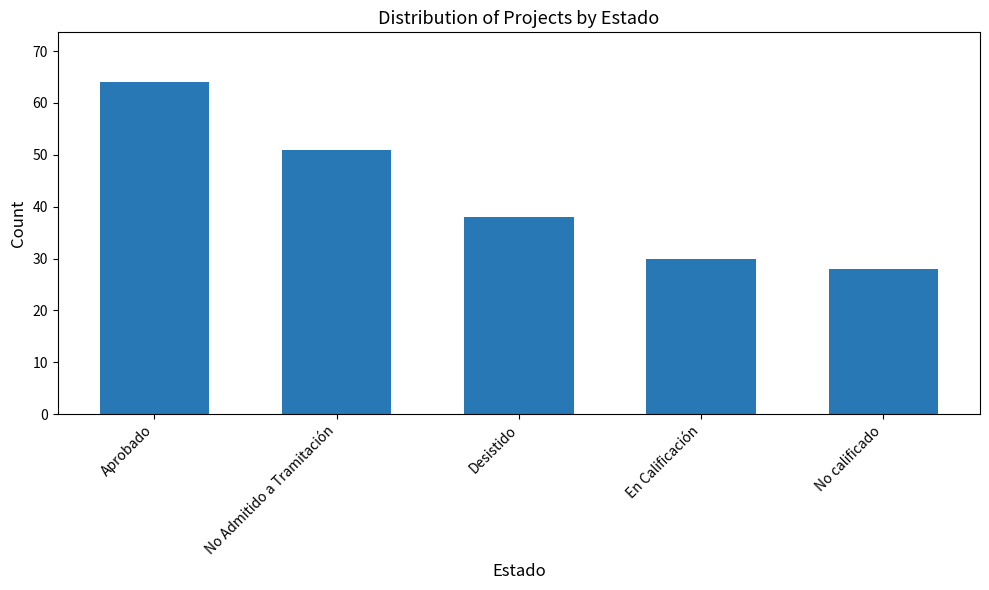

What is the minimum value shown in the chart?

28